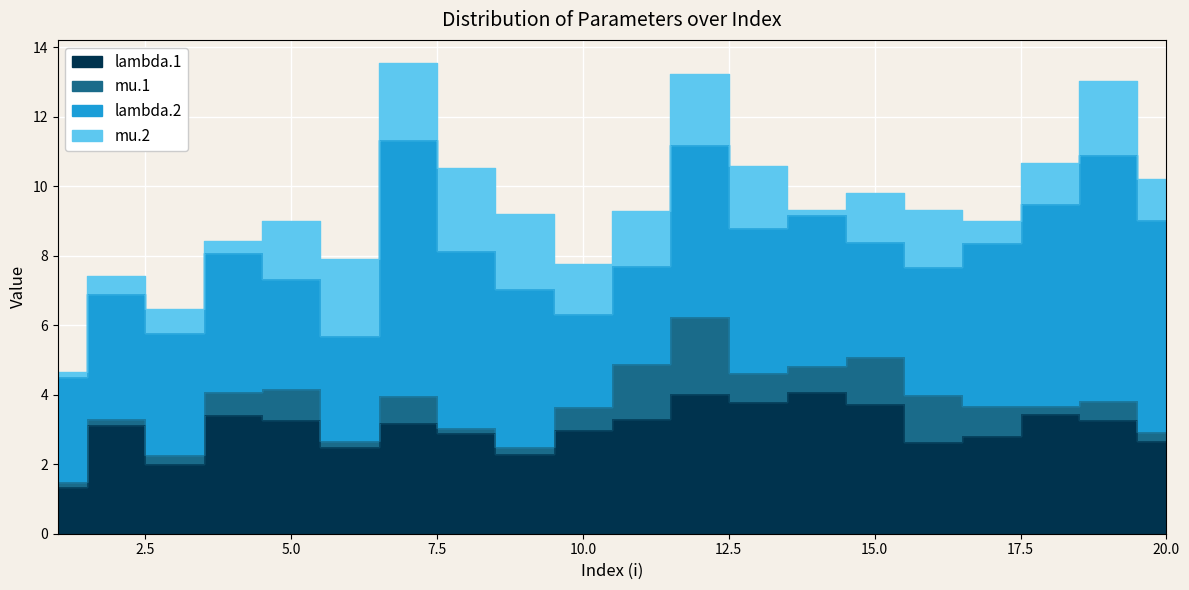

What is the total value across all series at 9?

9.2